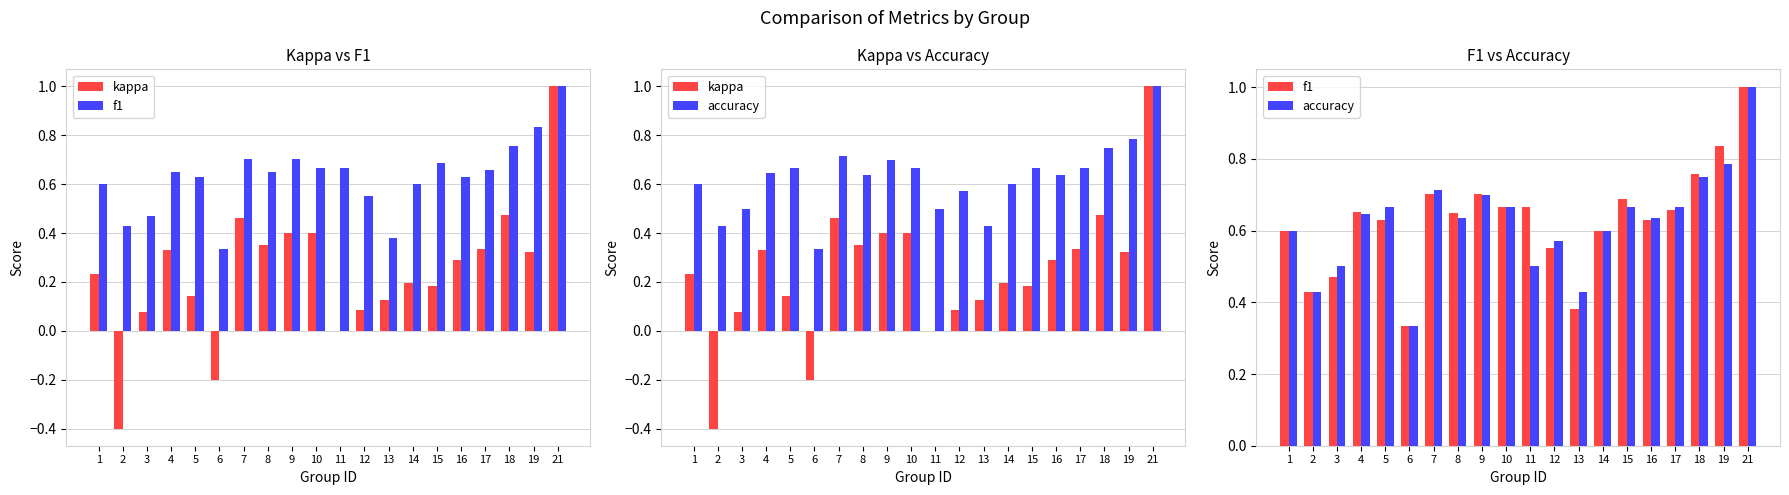

How many negative values does the kappa series have?

2